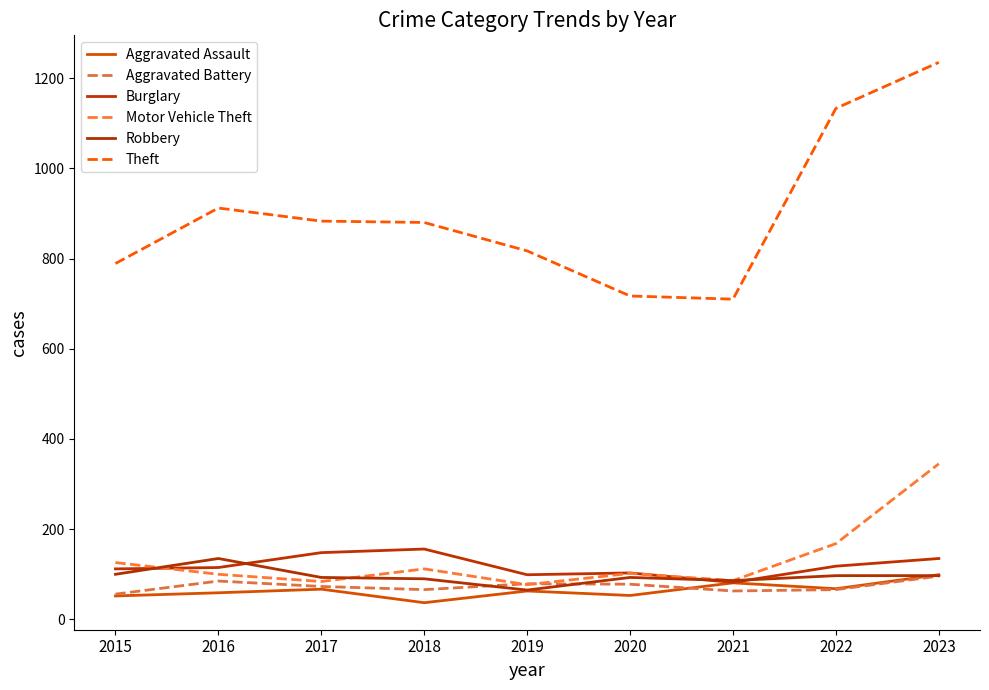

What is the value of the Robbery point at the 1st from the left?

100